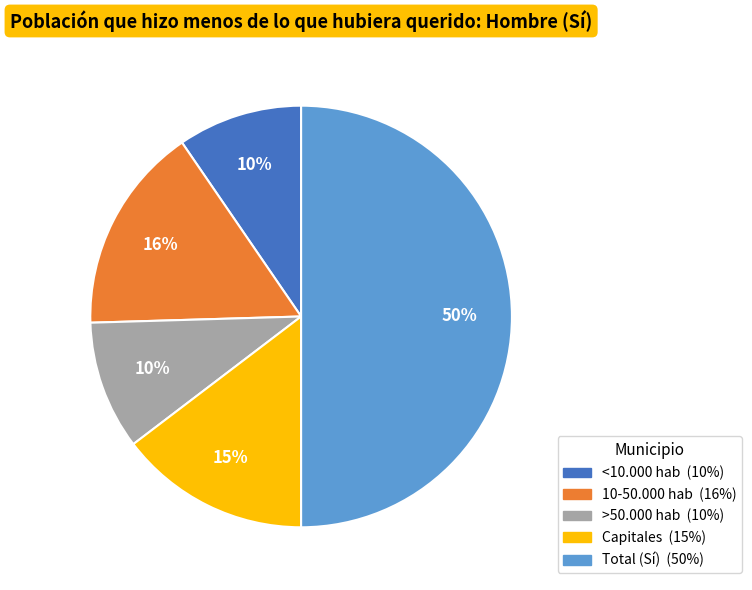

To the nearest percent, what percentage of the pie is <10.000 hab?

10%